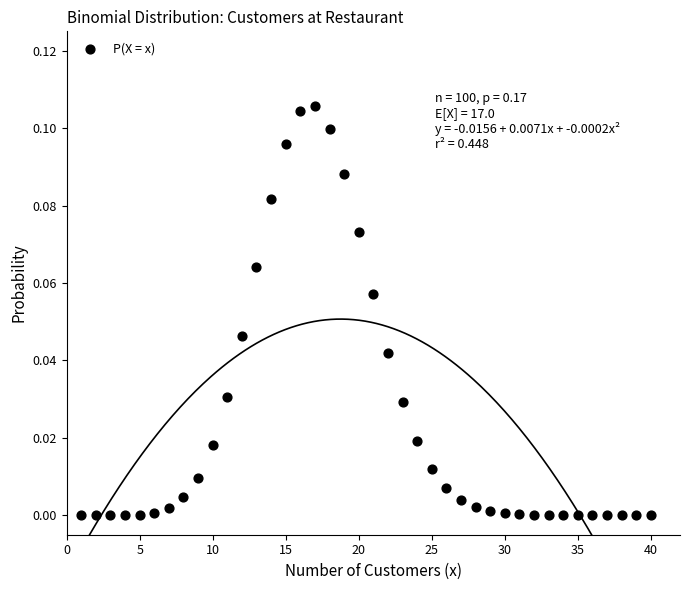

What is the range of X values (max minus min)?

39.0